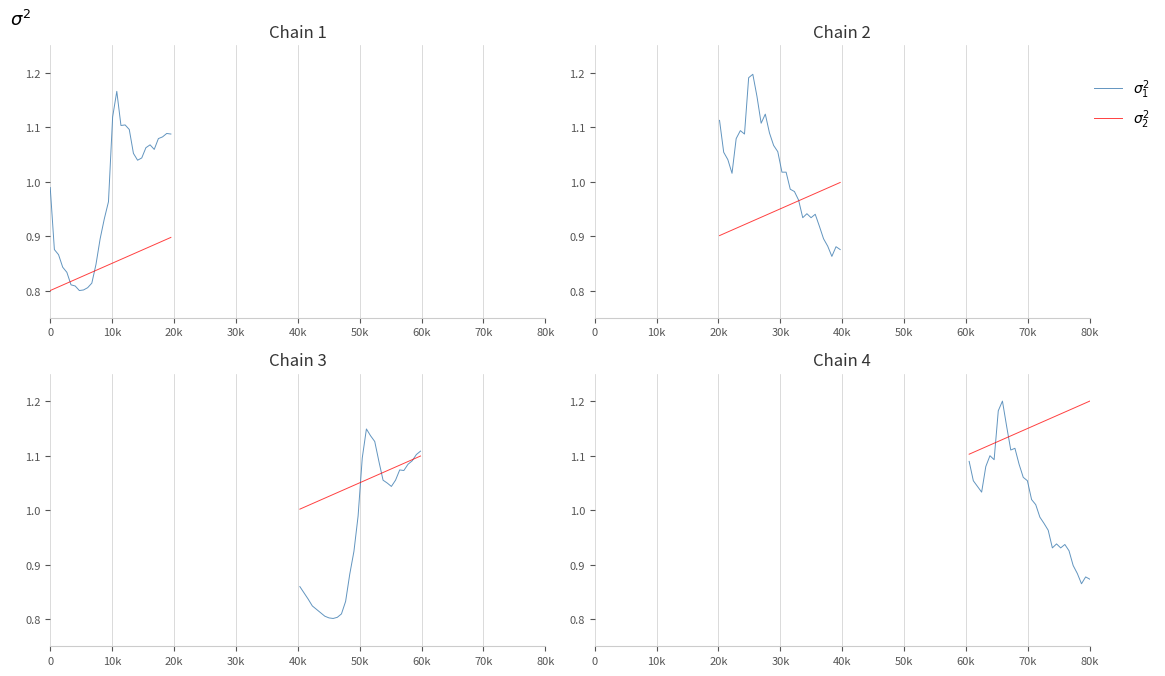

List the series in order of their overall mean, lowest first.

$\sigma_1^2$, $\sigma_2^2$